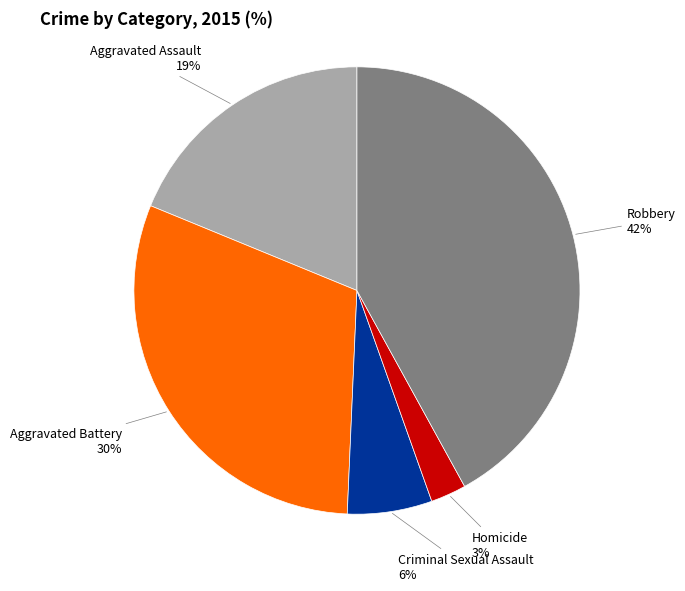

To the nearest percent, what is the difference between the largest and smallest slice percentages?

39%